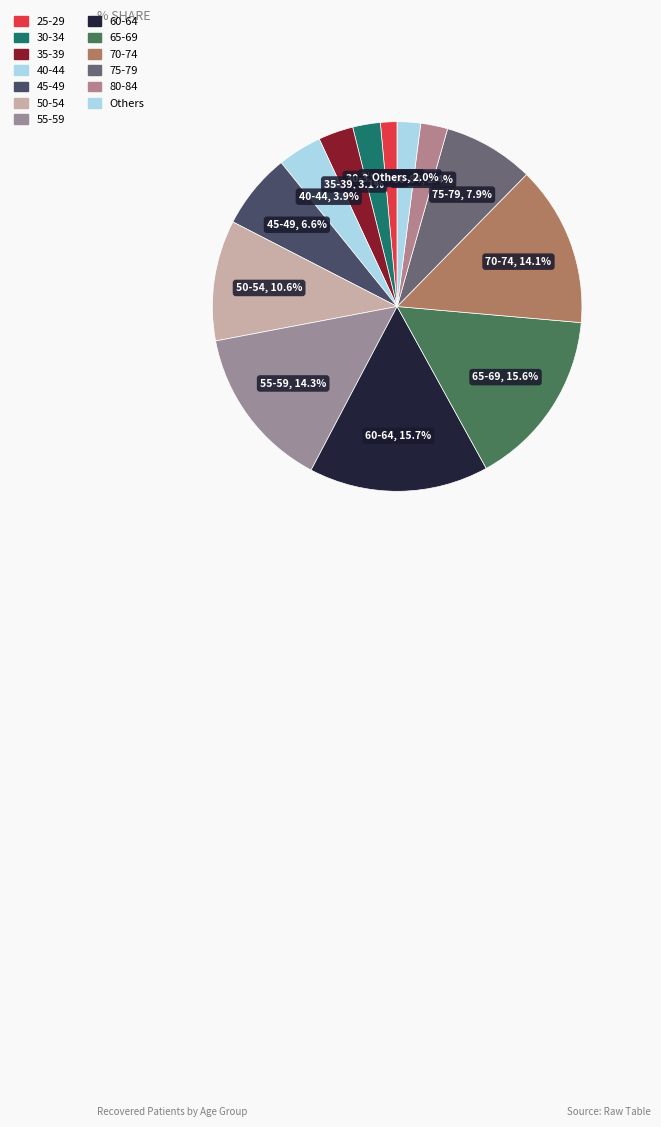

Combined, what portion of the pie is 45-49 and 25-29?

8.1%